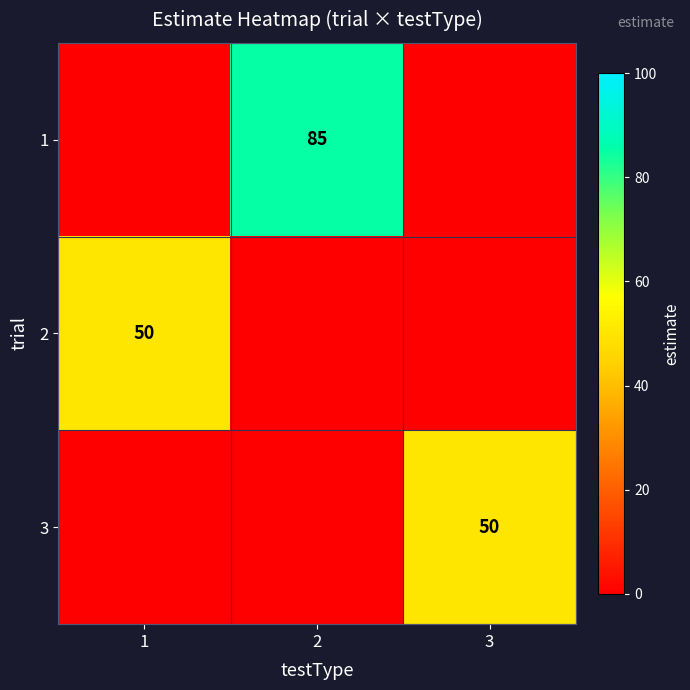

What is the total value across all series at 1?

50